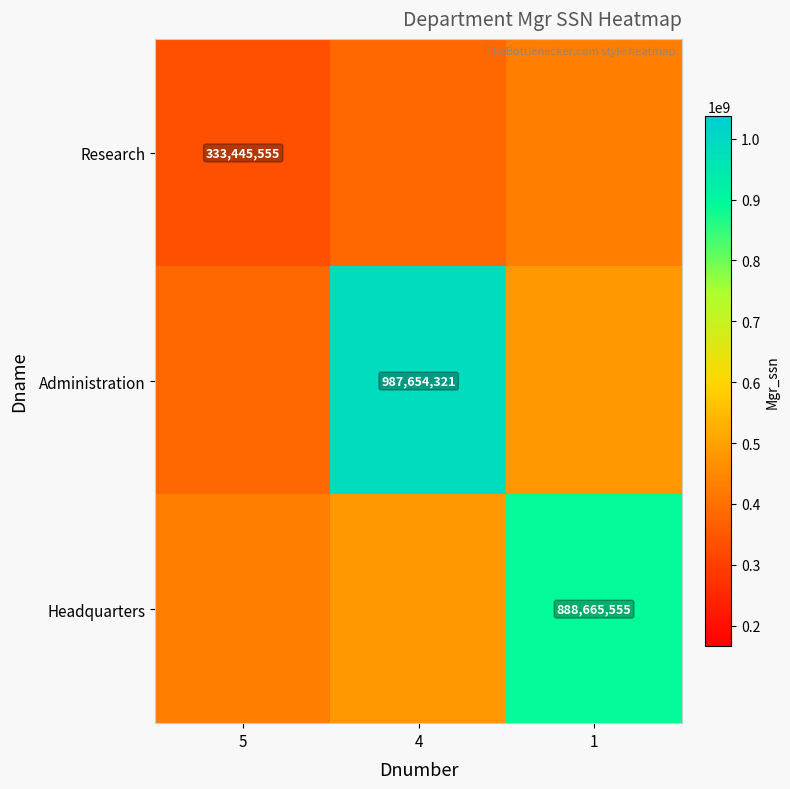

Which series has the widest spread of values?

Administration